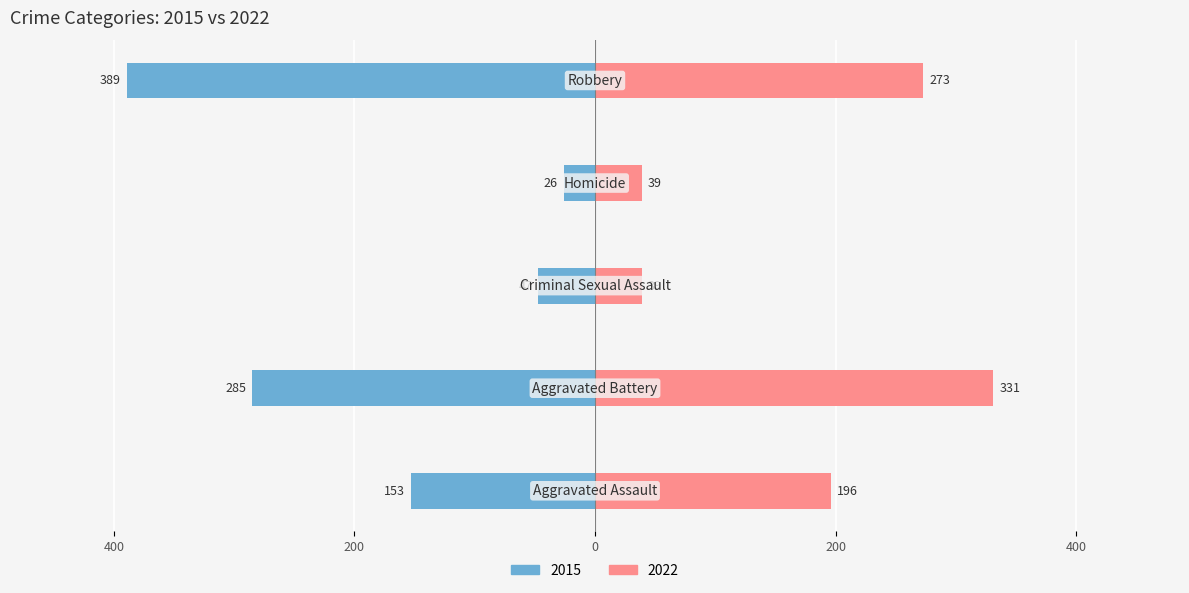

Which category has the lowest value in the 2022 series?

Criminal Sexual Assault